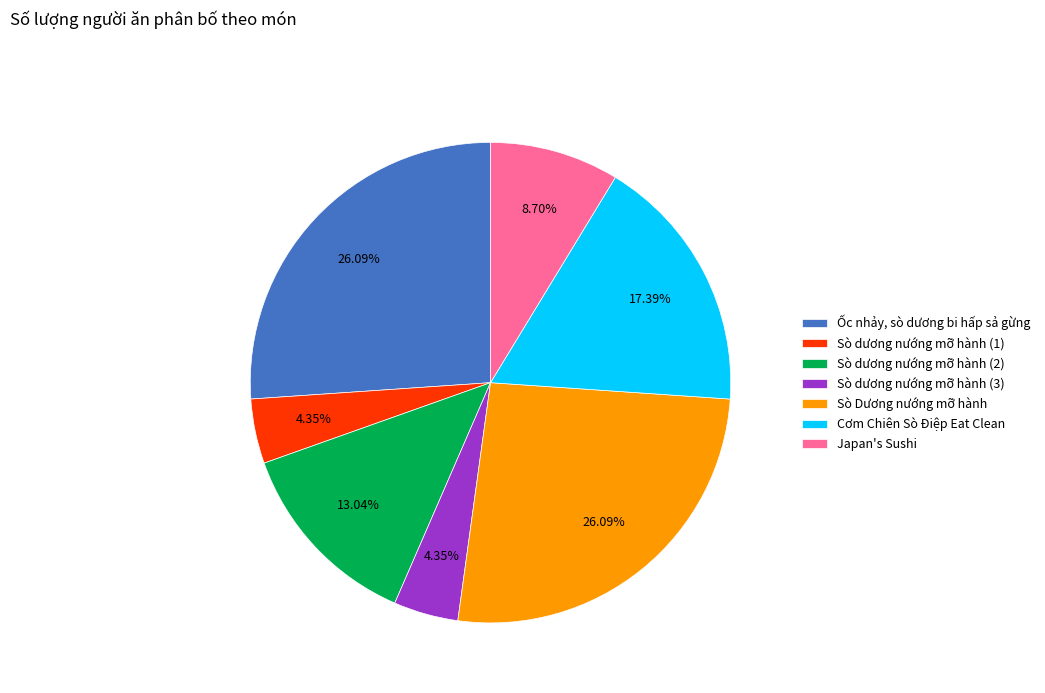

How many slices are in this pie chart?

7